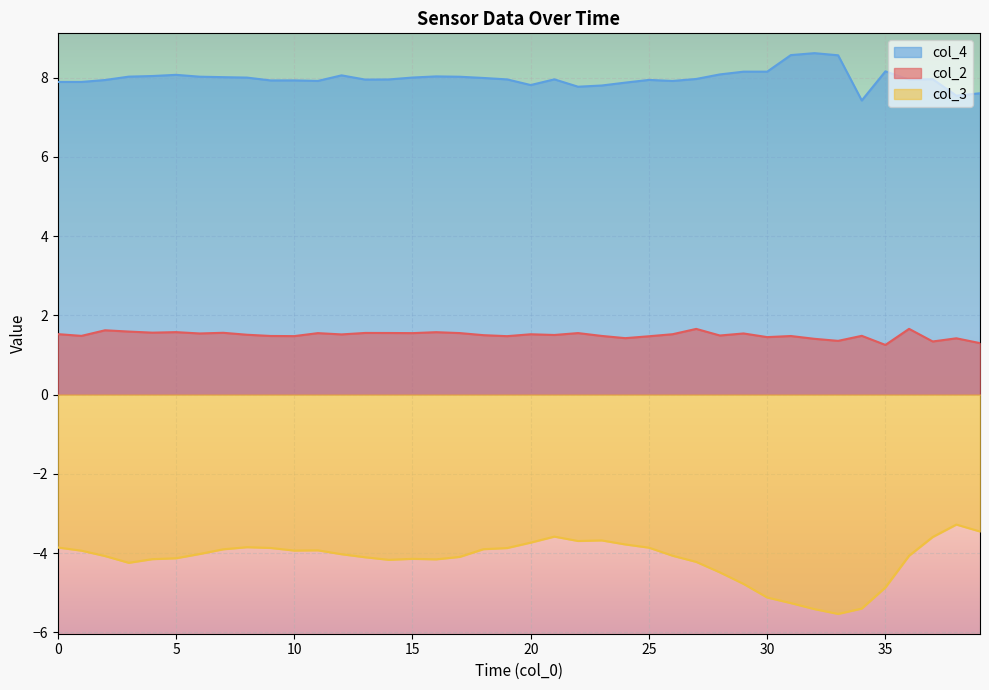

Rank the series by their maximum value, from lowest to highest.

col_3, col_2, col_4